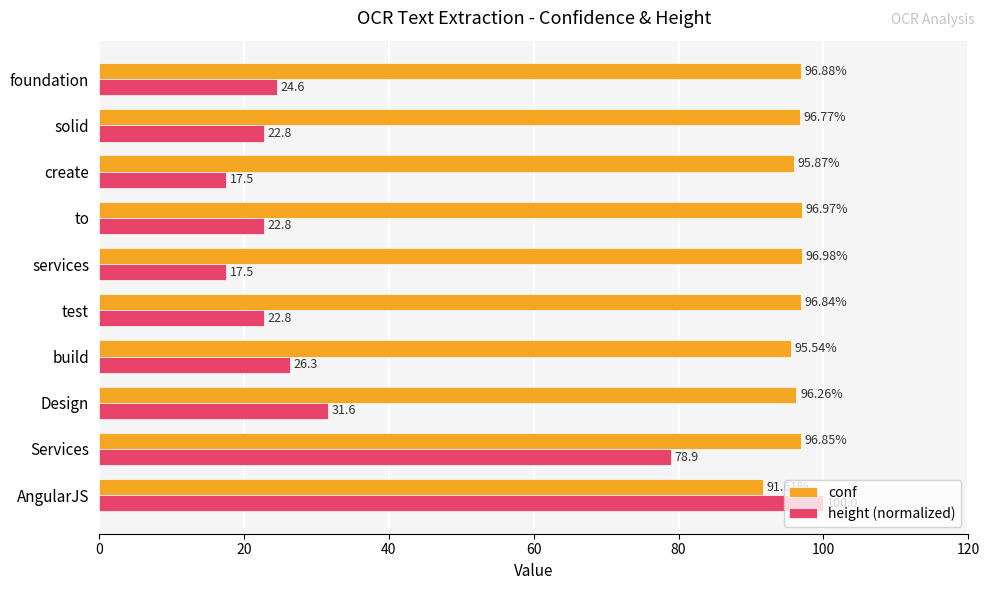

Which series has the widest spread of values?

height (normalized)